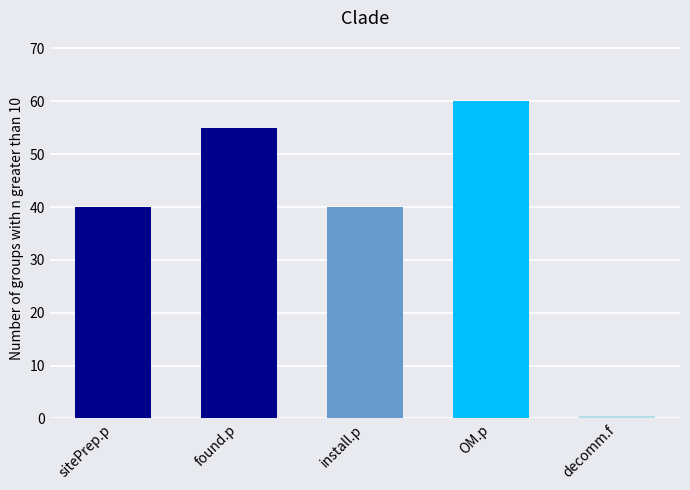

What is the ratio of the value at found.p to the value at install.p?

1.4